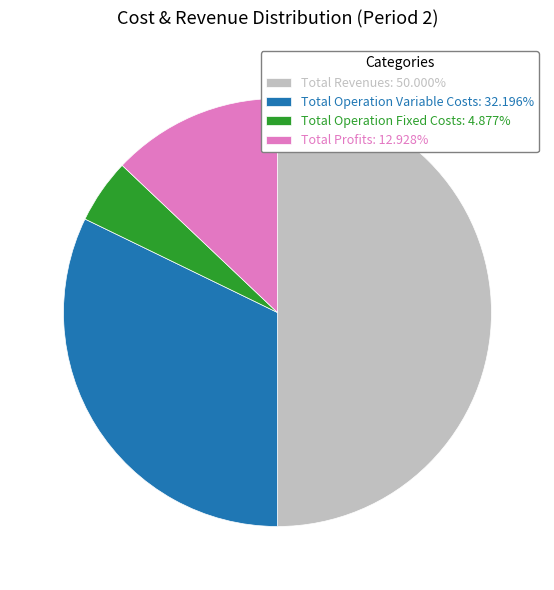

How many slices are in this pie chart?

4